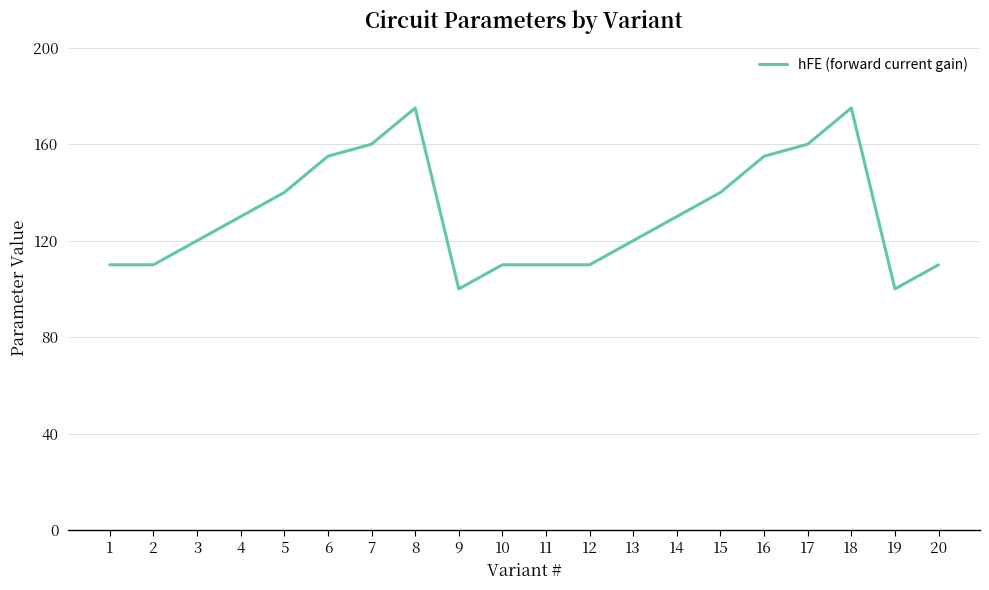

Is it true that the value at 9 is 100?

True